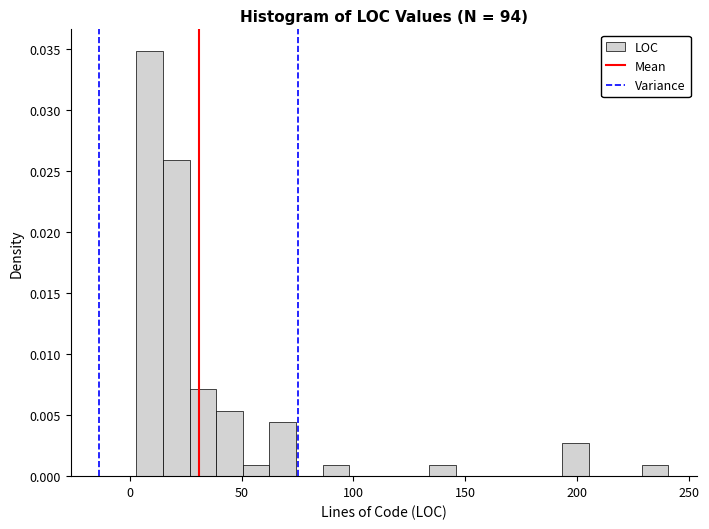

Read against the x-axis, roughly where is the centre of the tallest bar?

10